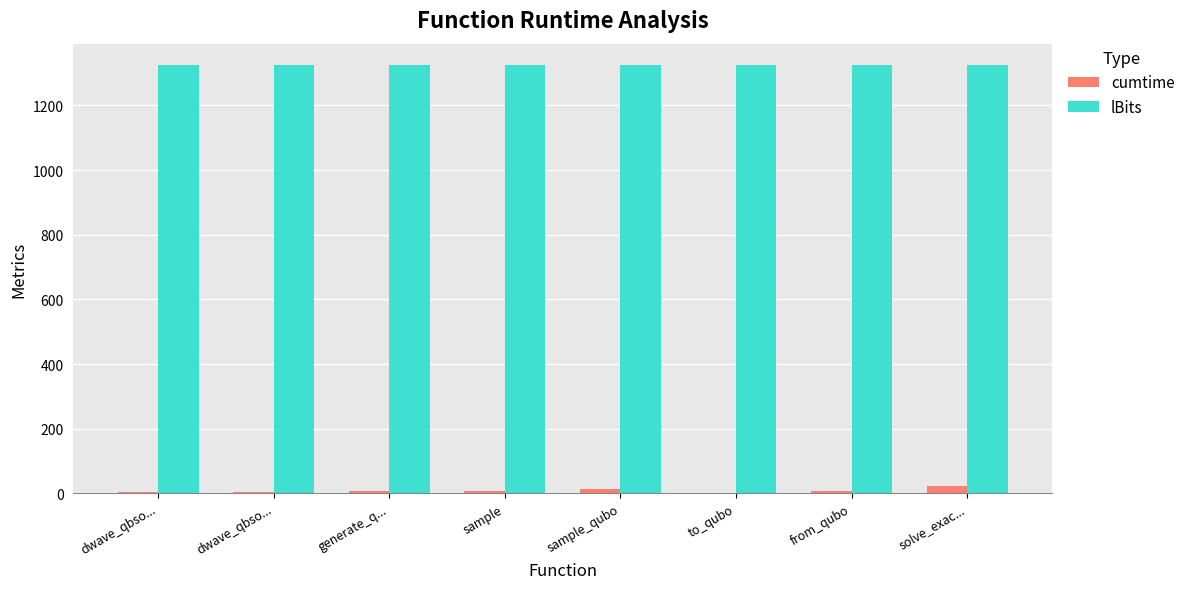

Rank the series by their average value, from lowest to highest.

cumtime, lBits